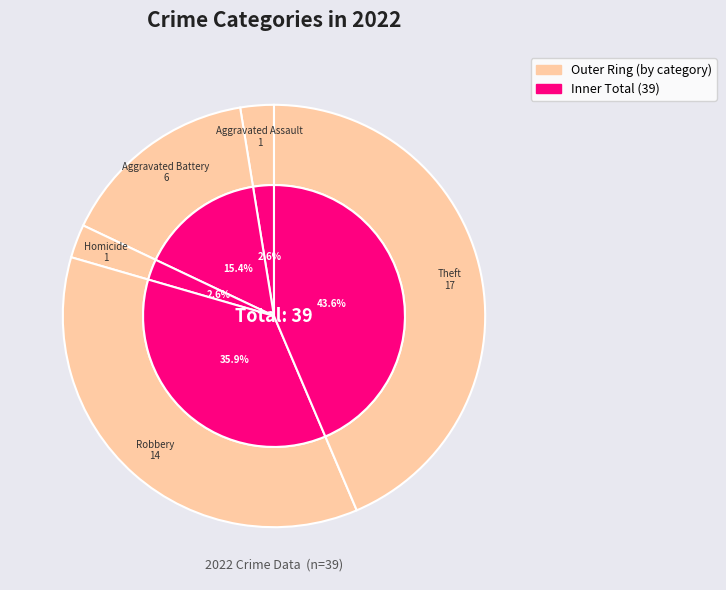

To the nearest percent, what is the combined percentage of Arson and Aggravated Battery?

15%